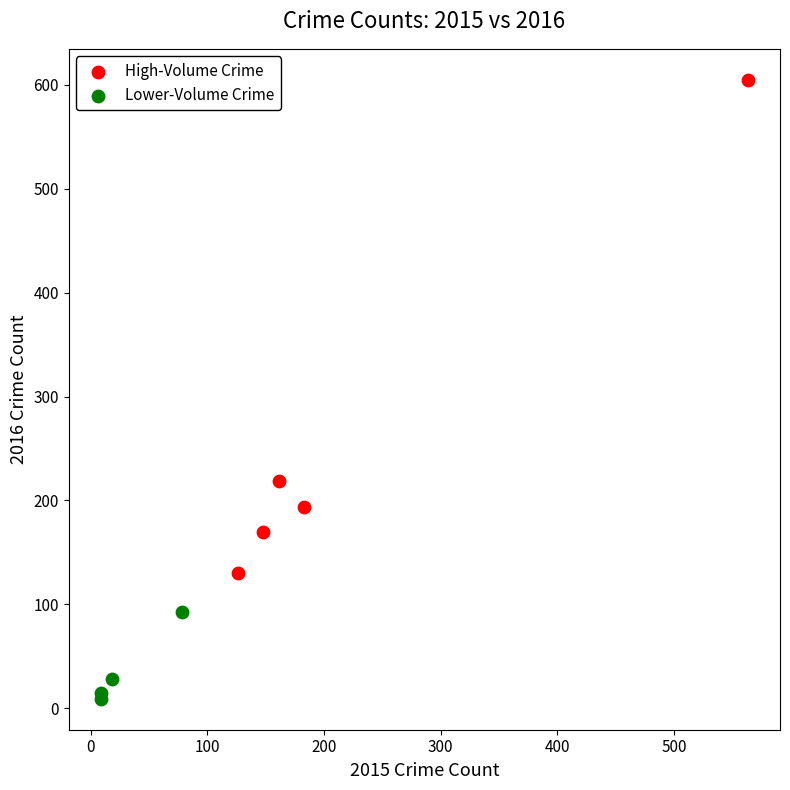

Which series reaches the minimum Y coordinate?

Lower-Volume Crime